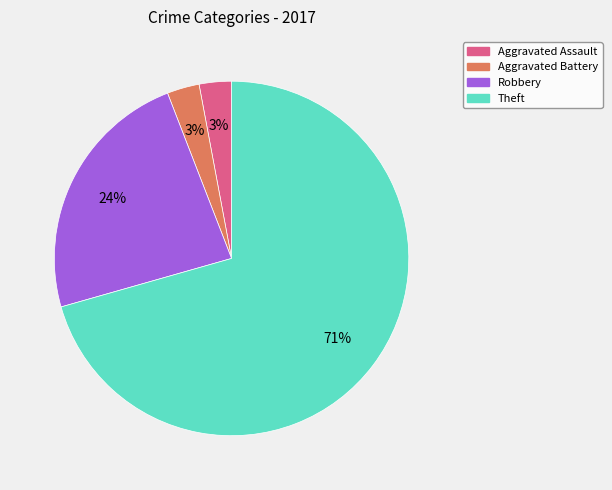

Is there any slice that represents more than half of the pie?

Yes